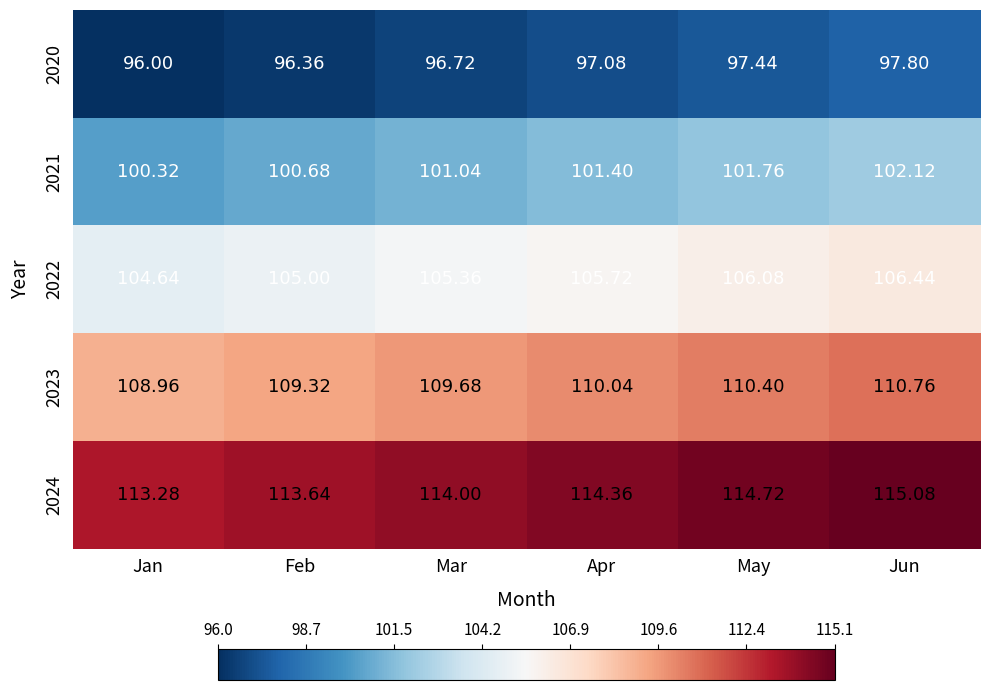

At which category is the sum across all series the highest?

Jun